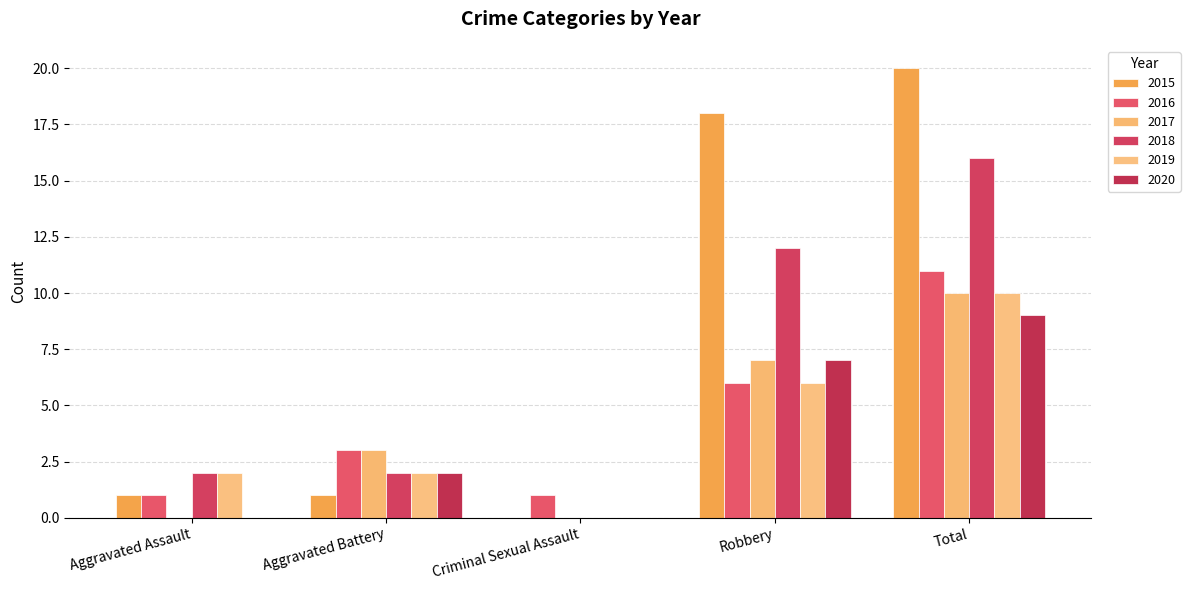

What is the sum of all 2019 values?

20